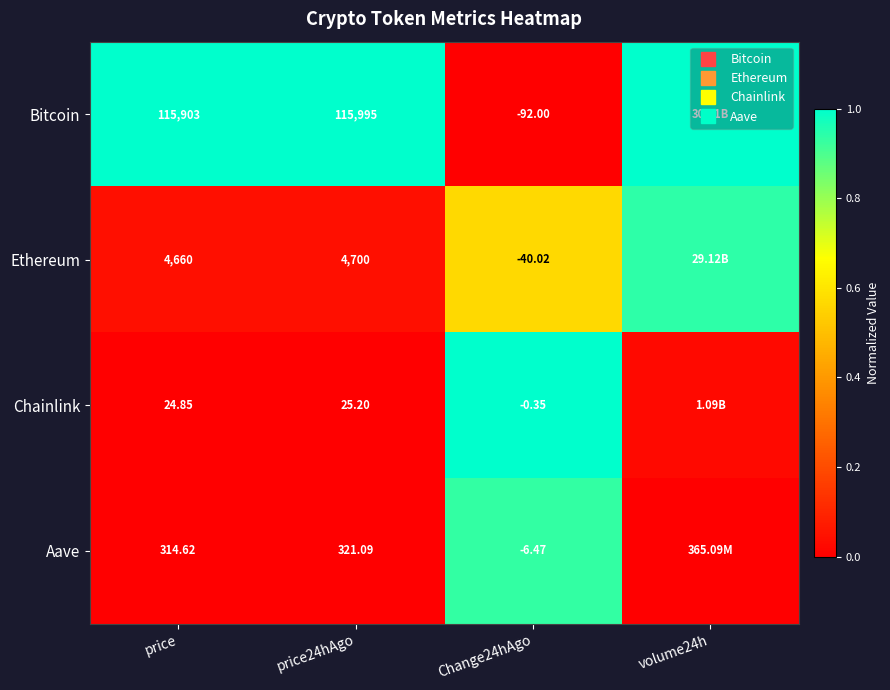

Which has a higher value, price or Change24hAgo?

price